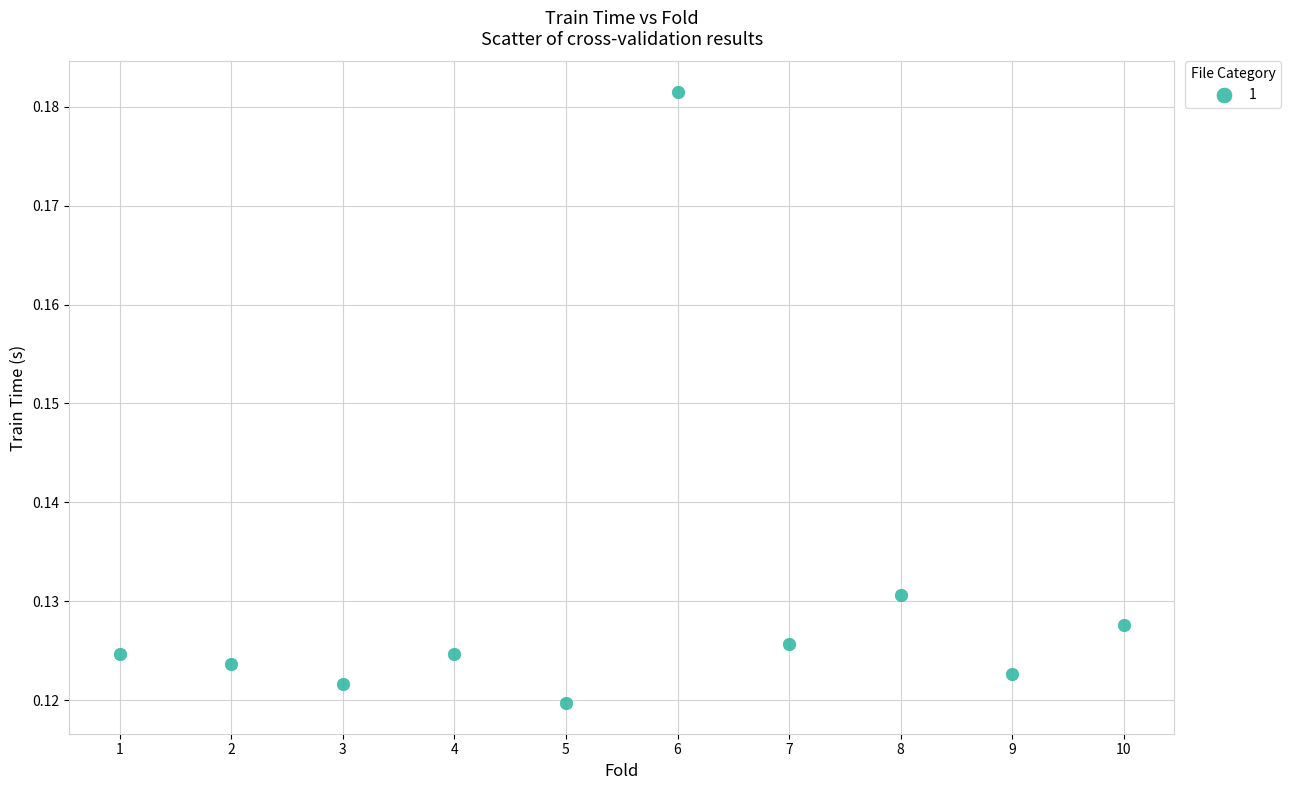

What is the average X value?

5.5